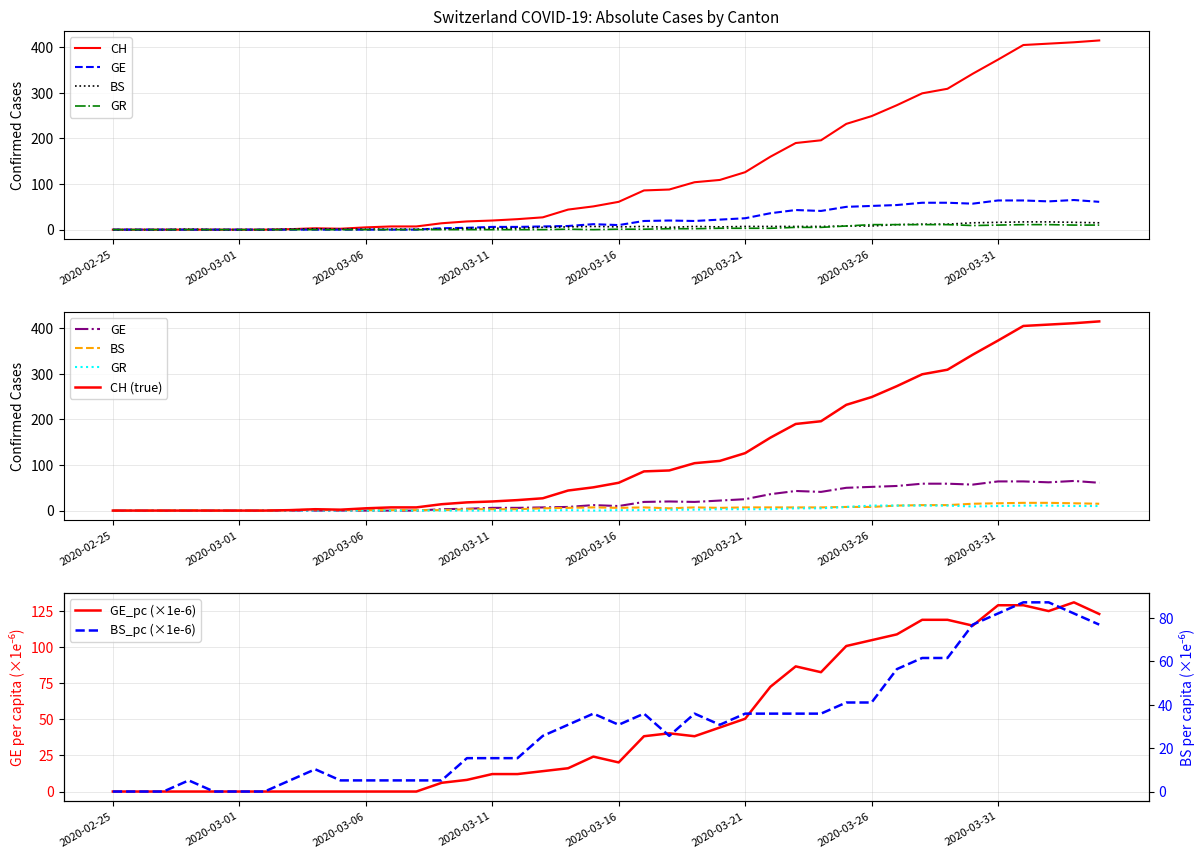

Does the chart have visible grid lines?

Yes